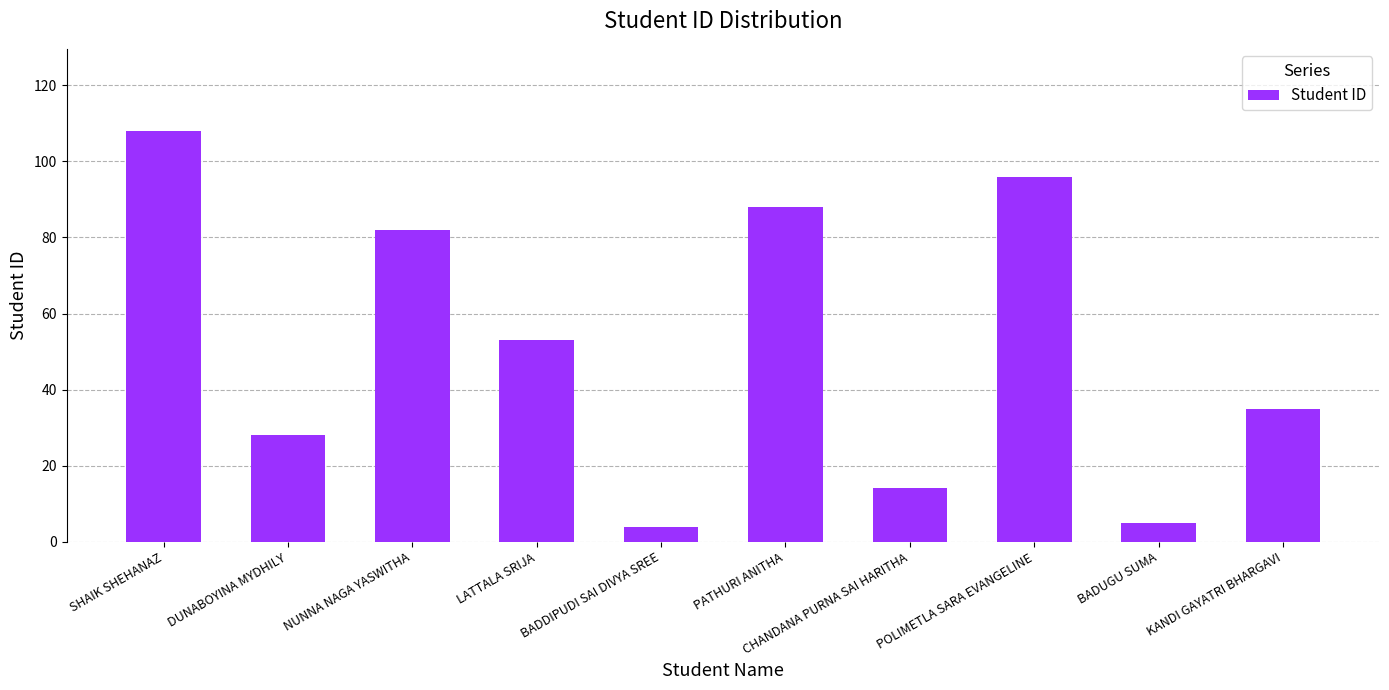

Which category has the highest value across all series?

SHAIK SHEHANAZ